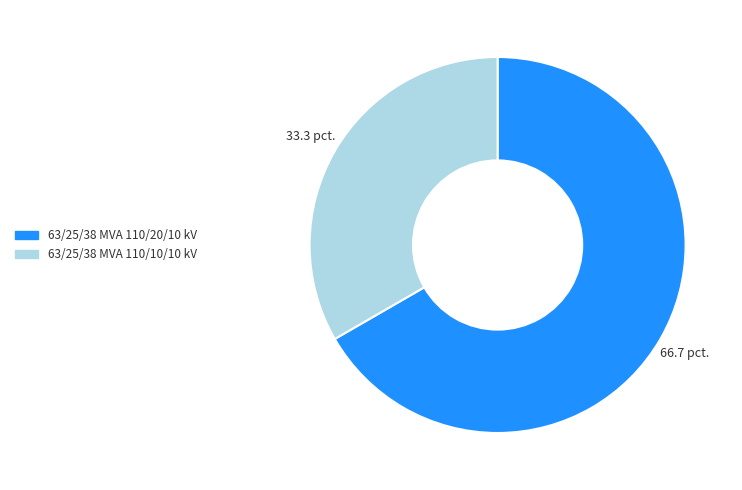

What is the smallest slice in the pie chart?

63/25/38 MVA 110/10/10 kV